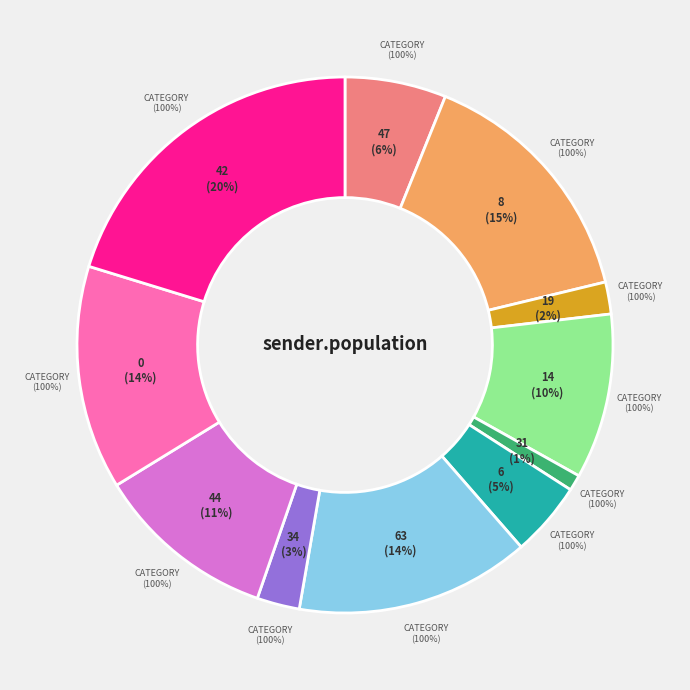

What percentage is NOT represented by 47?

93.9%